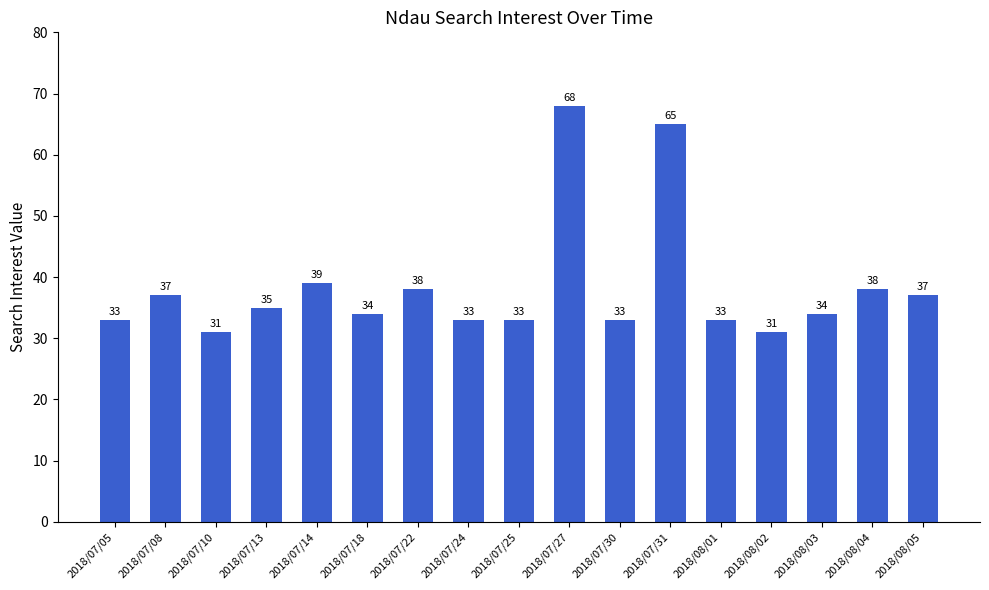

How many values are below 34?

7